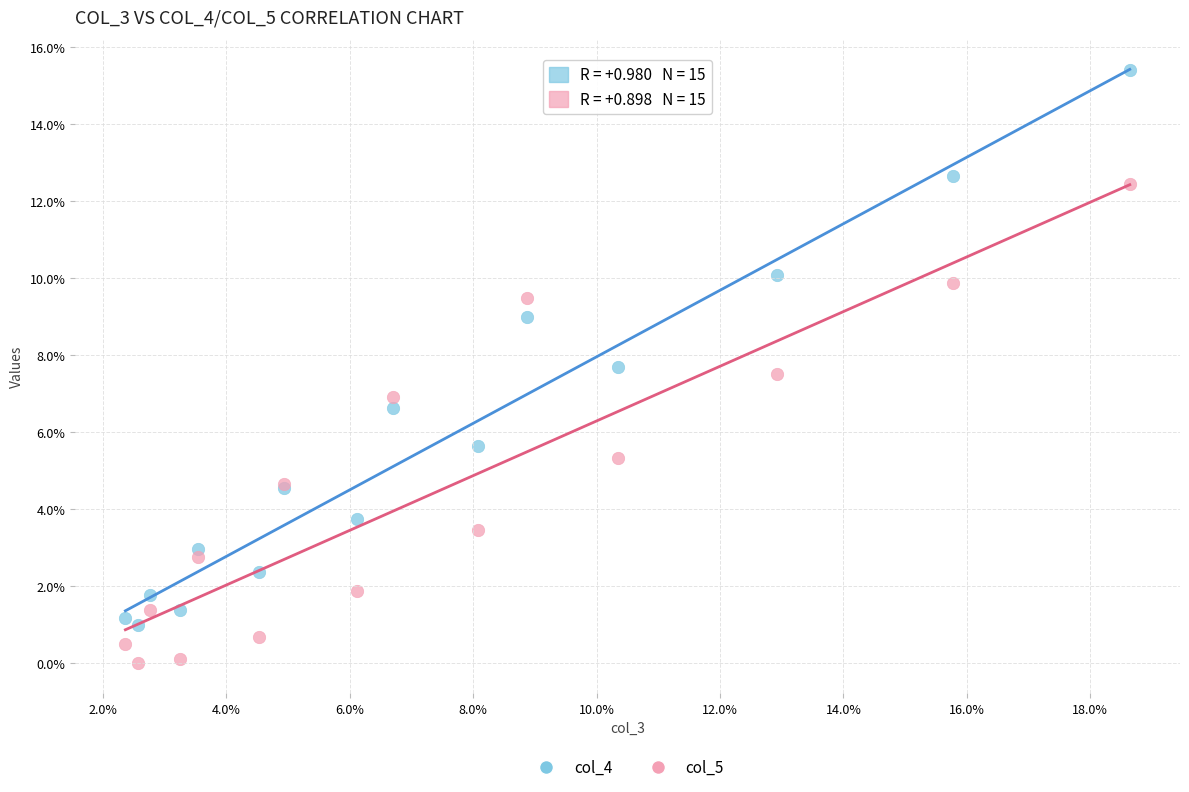

What are all the series names shown in the legend?

col_4, col_5